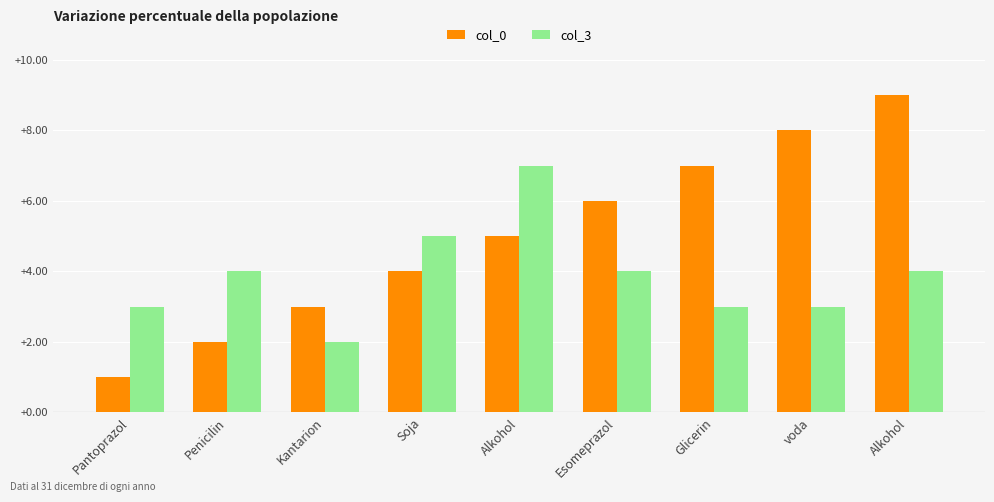

At which category is the sum across all series the highest?

Alkohol